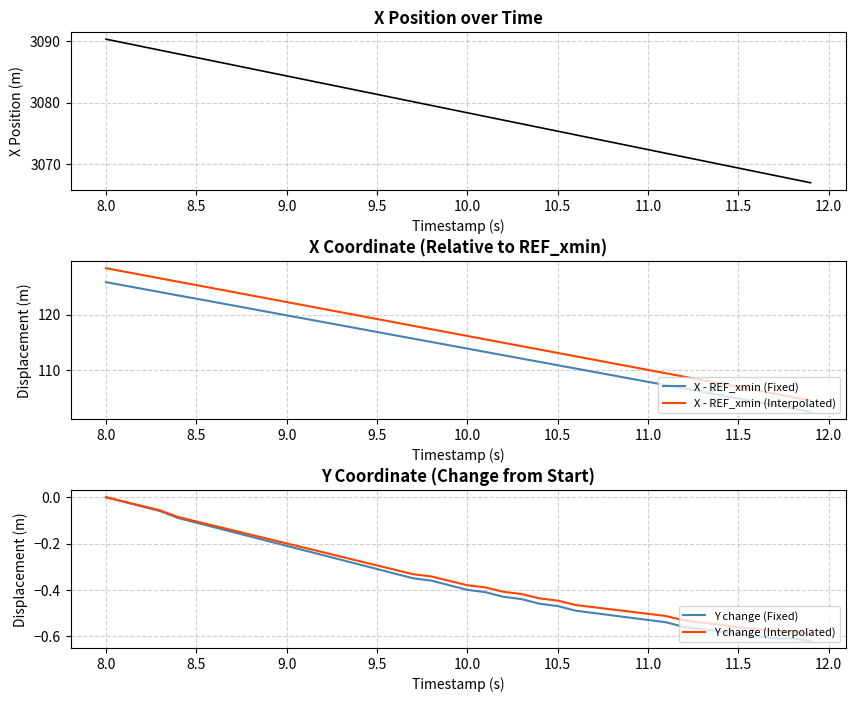

Count the number of categories in the chart.

40